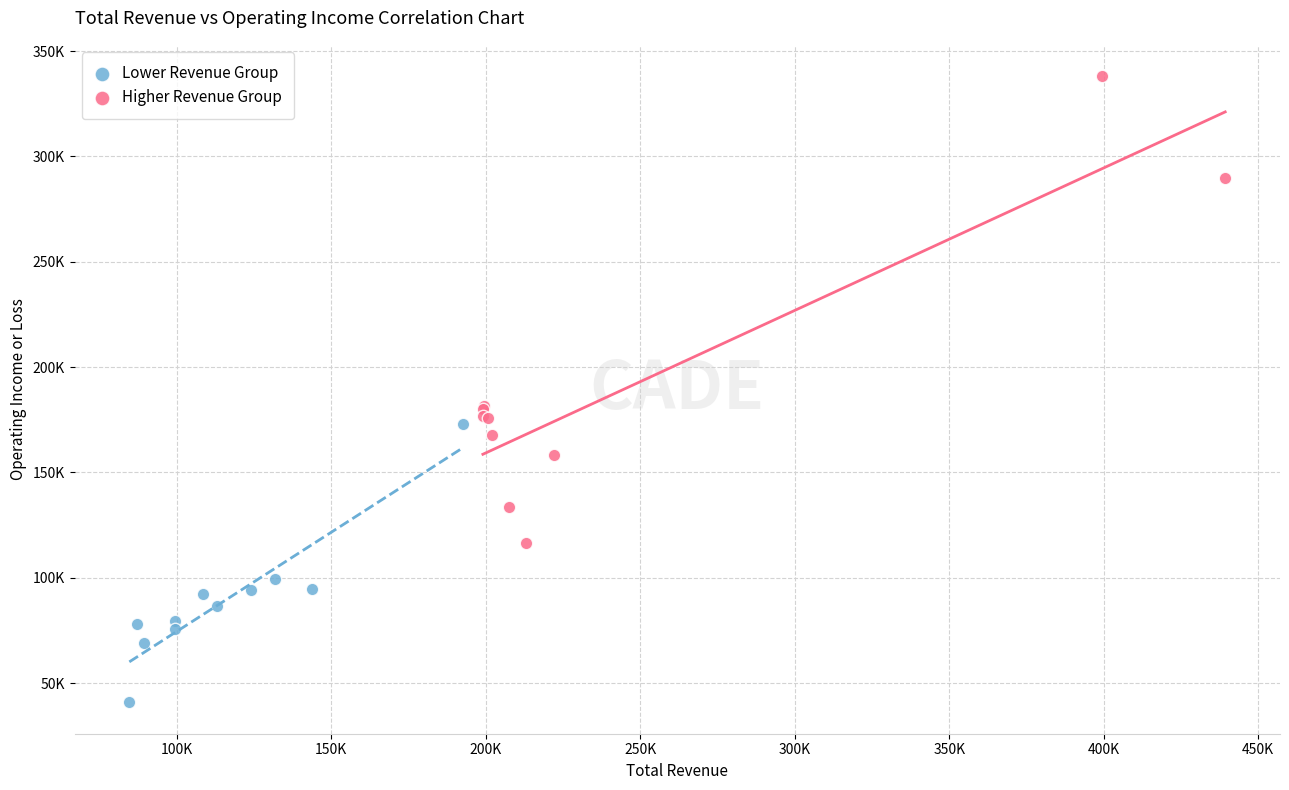

Which series has the widest spread of Y values?

Higher Revenue Group